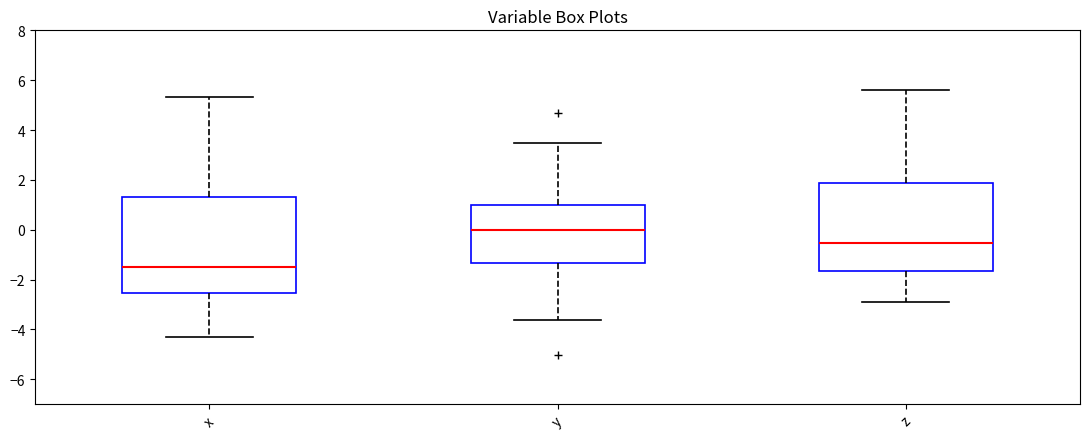

Which box is the tallest, from its lower edge to its upper edge?

x